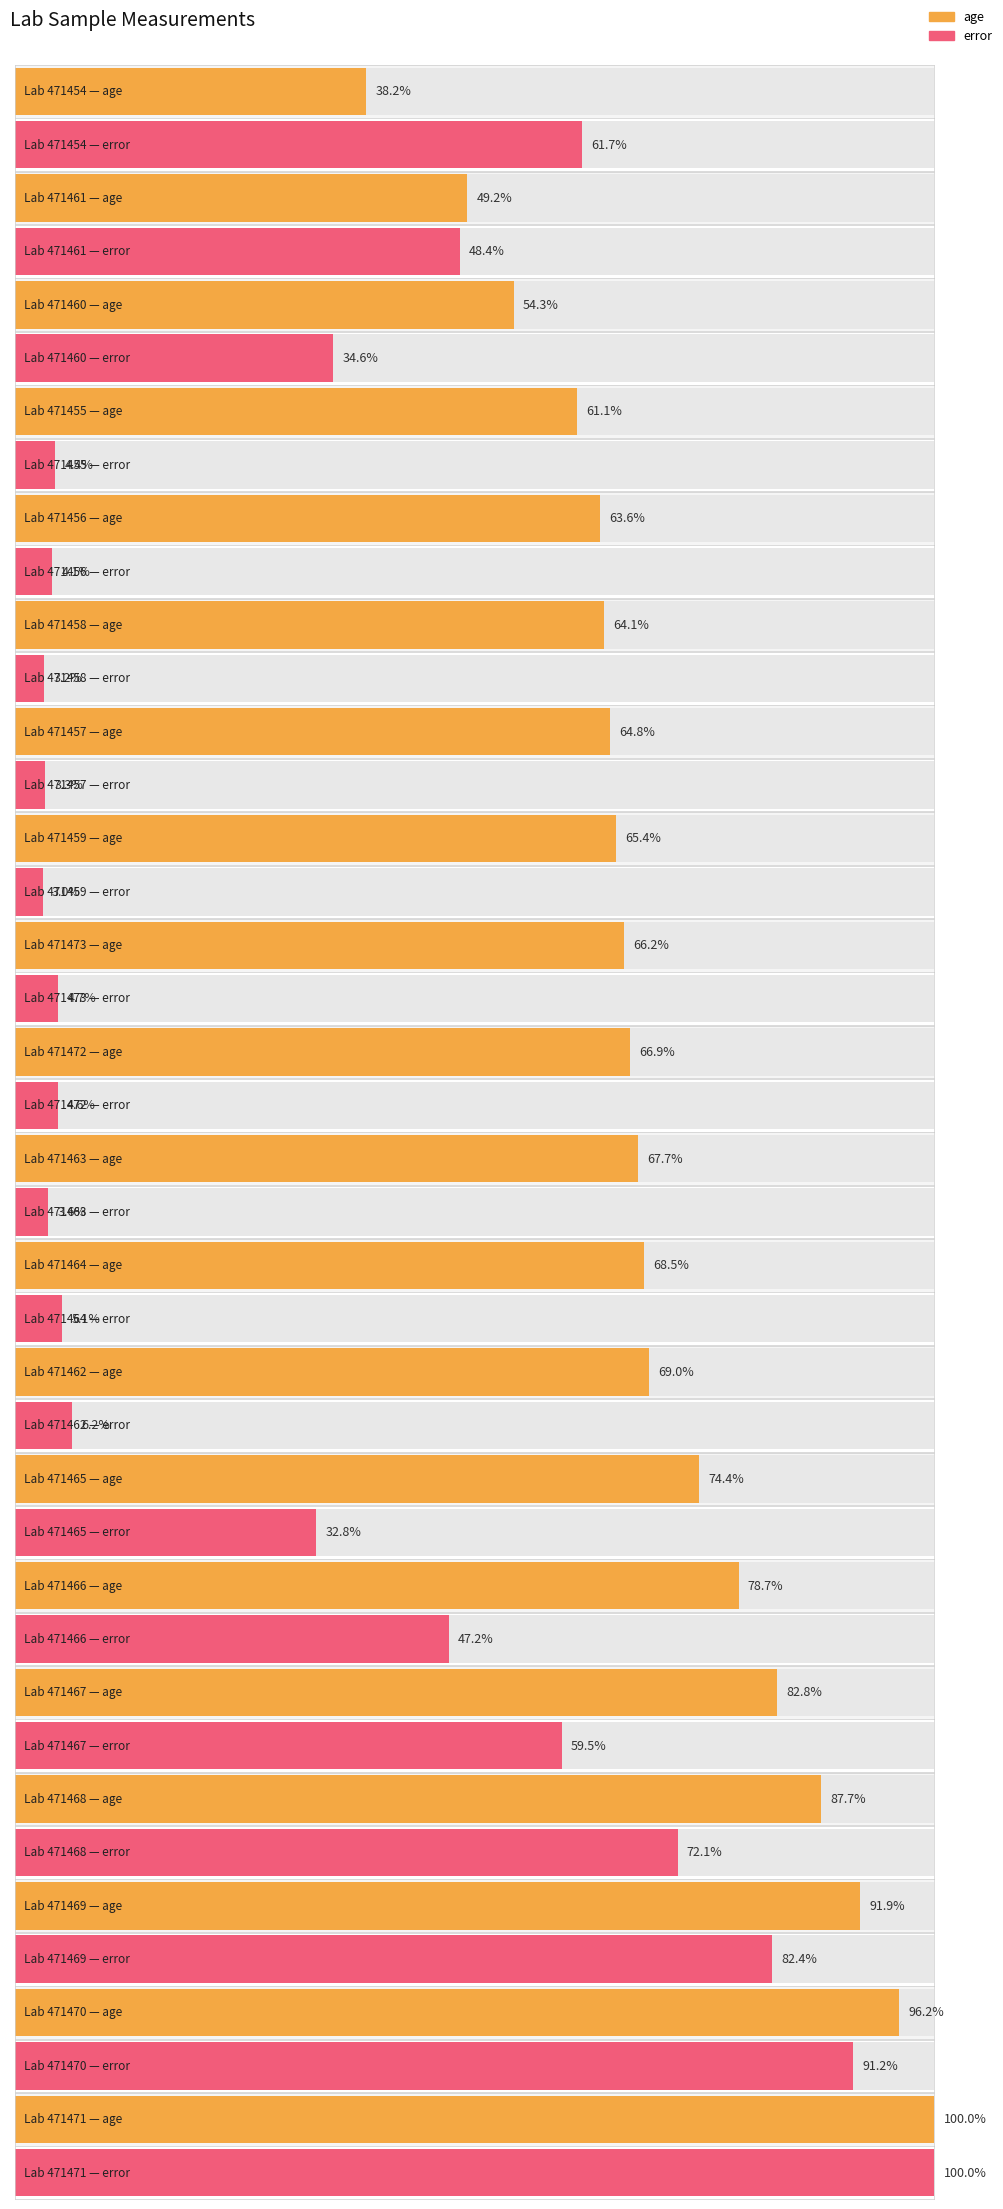

Which series has the largest total across all categories?

age